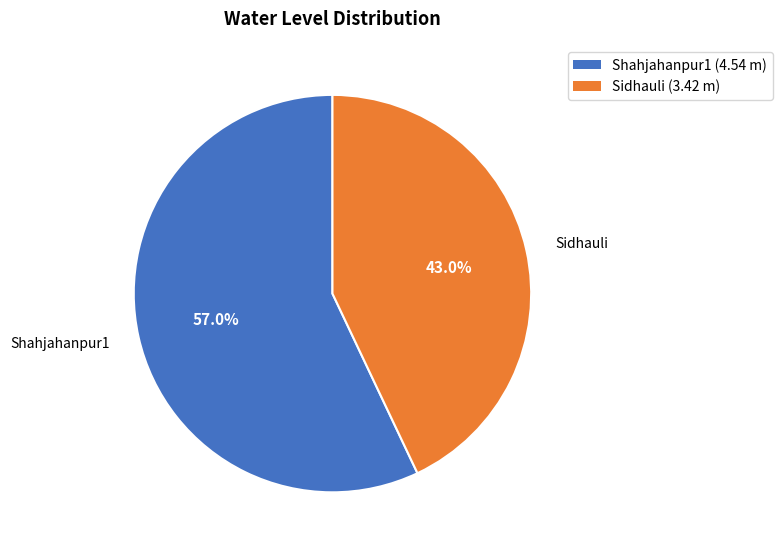

What is the majority slice?

Shahjahanpur1